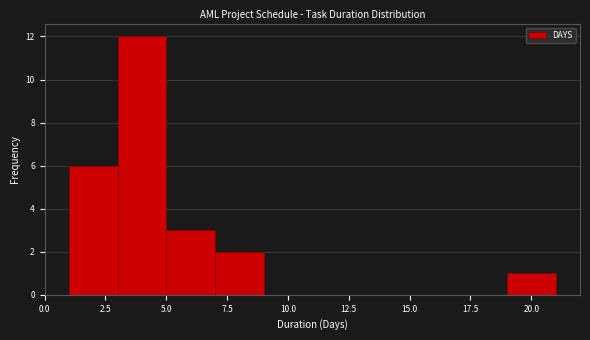

Reading left to right, transcribe this chart: for each bar, give the range it covers on the x-axis and its height. The values are not printed on the chart, so give them approximately, as read against the axis.

1 to 3: 6
3 to 5: 12
5 to 7: 3
7 to 9: 2
9 to 11: 0
11 to 13: 0
13 to 15: 0
15 to 17: 0
17 to 19: 0
19 to 21: 1